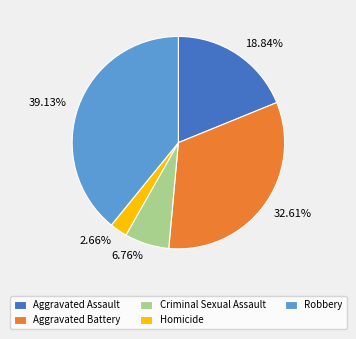

Which slice is the smallest?

Homicide